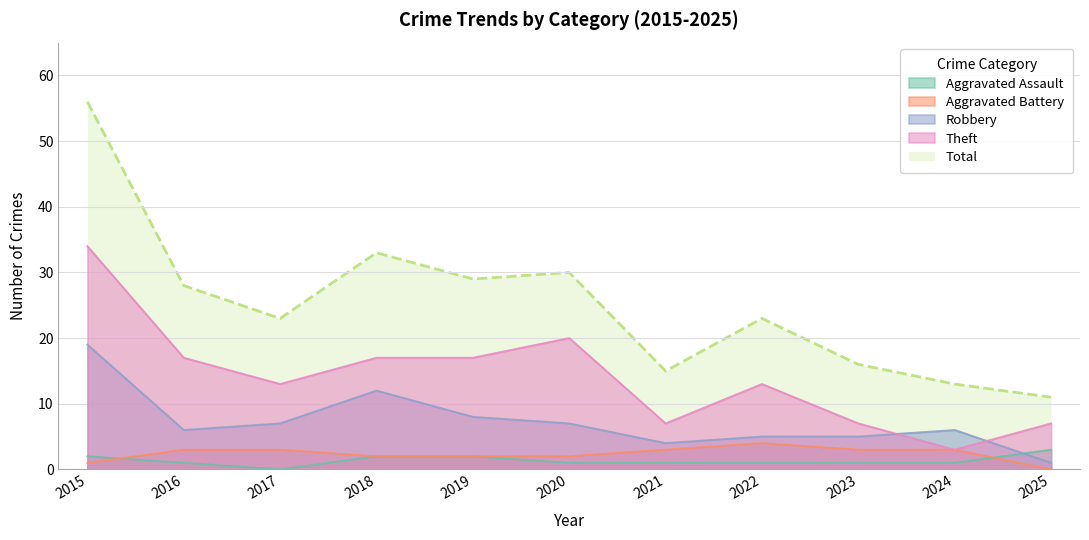

Reading left to right, extract all data points from this chart.

Aggravated Assault: 2015=2	2016=1	2017=0	2018=2	2019=2	2020=1	2021=1	2022=1	2023=1	2024=1	2025=3
Aggravated Battery: 2015=1	2016=3	2017=3	2018=2	2019=2	2020=2	2021=3	2022=4	2023=3	2024=3	2025=0
Robbery: 2015=19	2016=6	2017=7	2018=12	2019=8	2020=7	2021=4	2022=5	2023=5	2024=6	2025=1
Theft: 2015=34	2016=17	2017=13	2018=17	2019=17	2020=20	2021=7	2022=13	2023=7	2024=3	2025=7
Total: 2015=56	2016=28	2017=23	2018=33	2019=29	2020=30	2021=15	2022=23	2023=16	2024=13	2025=11